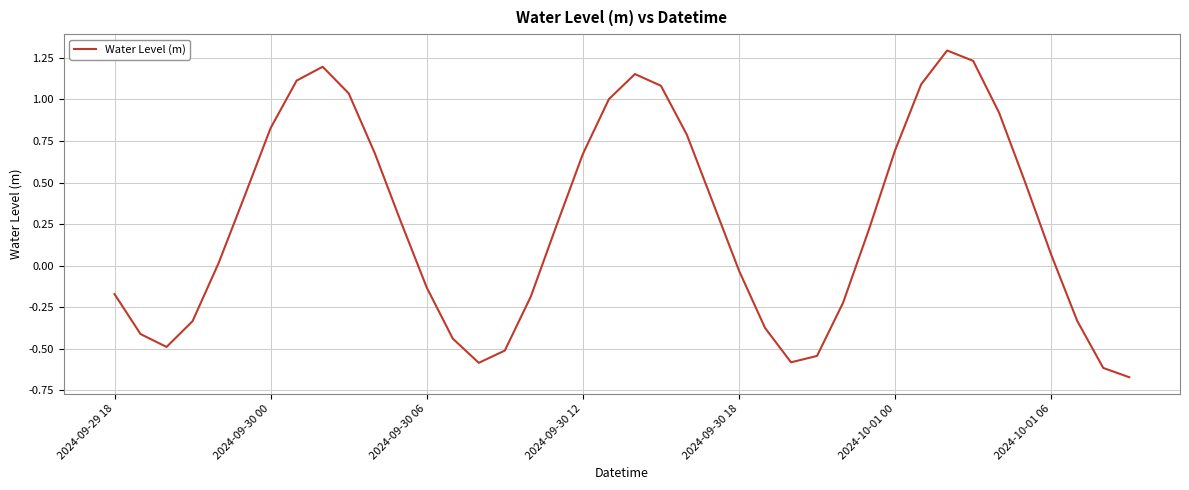

What is the difference between the maximum and minimum values?

2.0